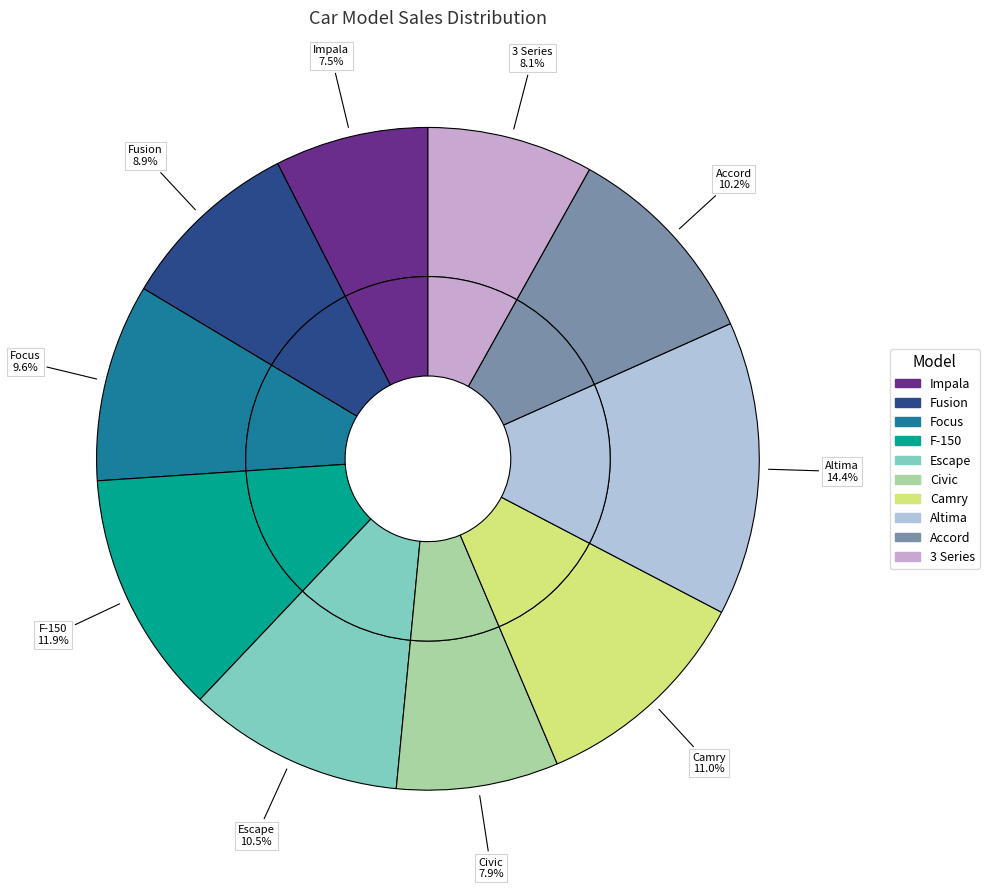

To the nearest percent, what portion does Impala represent?

7%